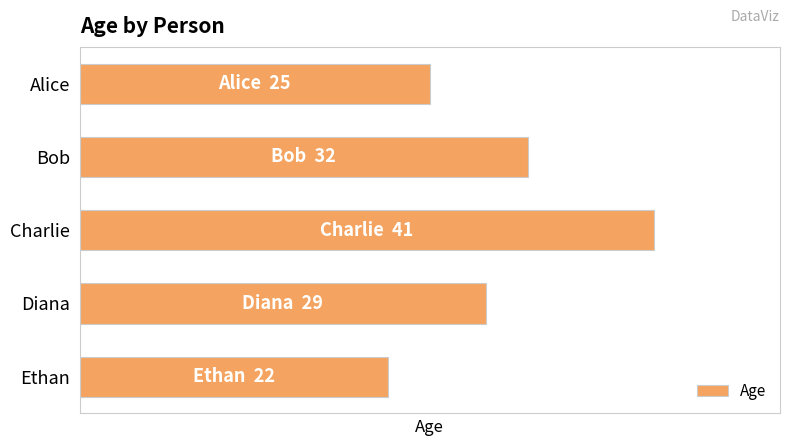

Rank the categories by value from lowest to highest.

Ethan, Alice, Diana, Bob, Charlie